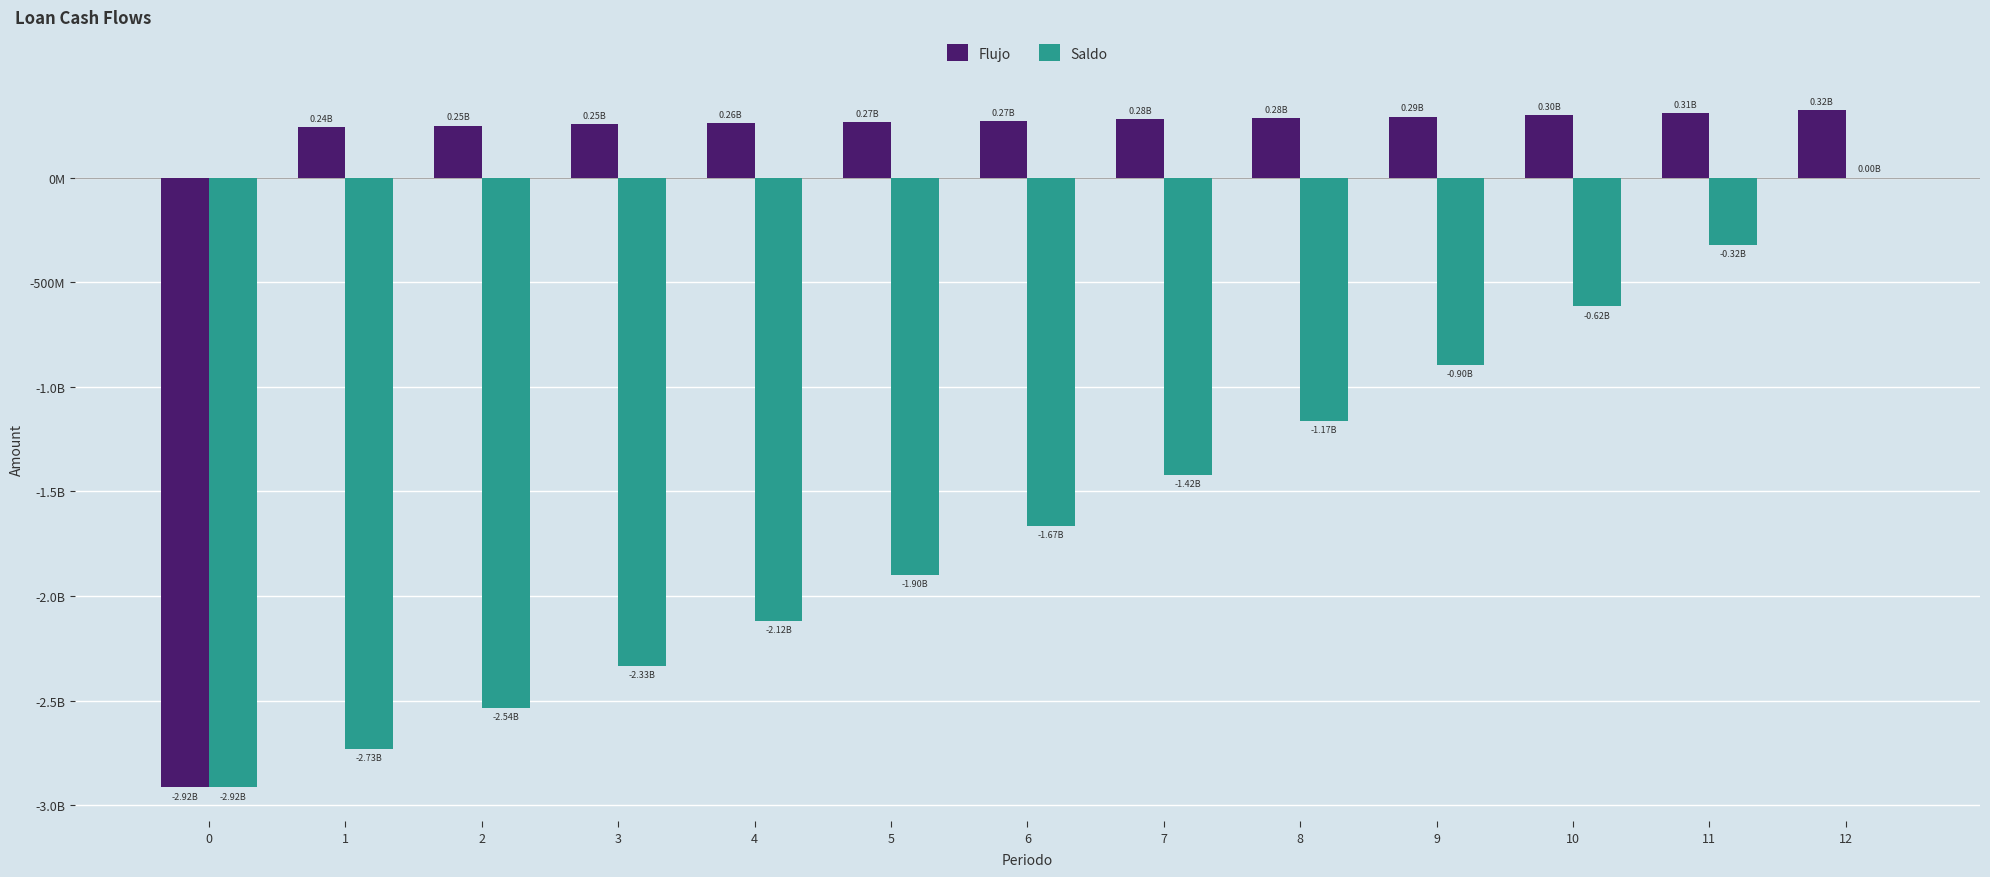

What is the difference between the highest and lowest values at 12?

320384289.0